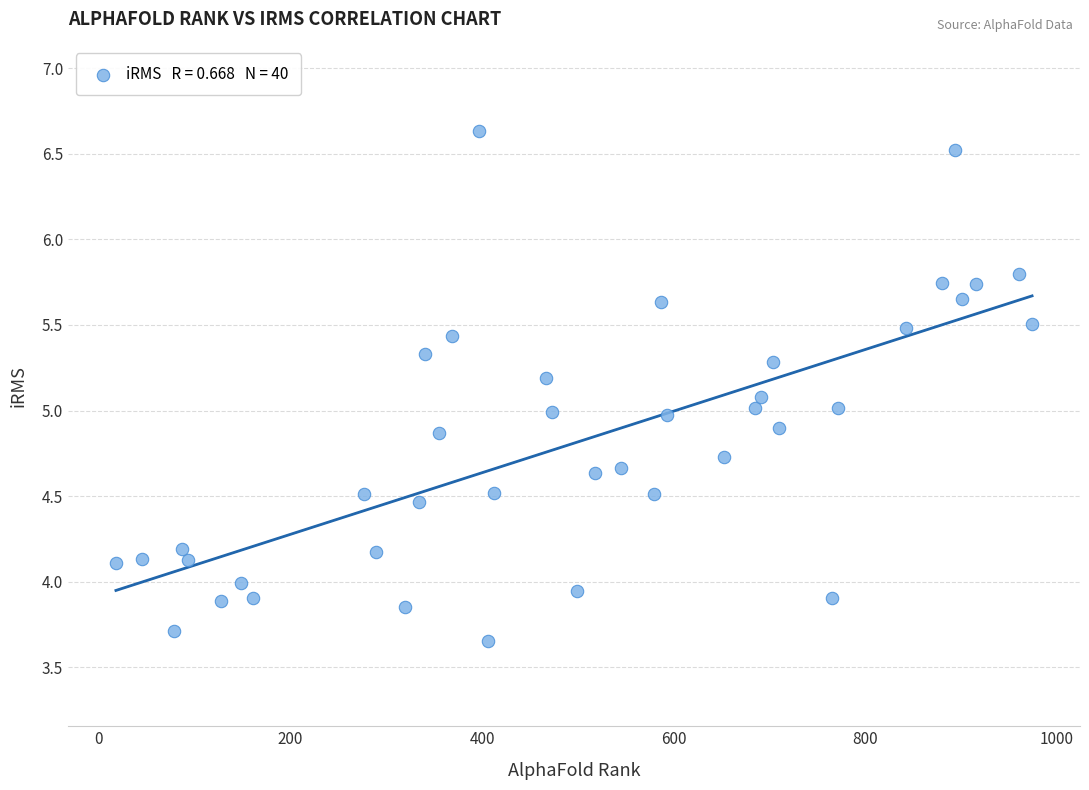

What is the range of Y values (max minus min)?

3.0